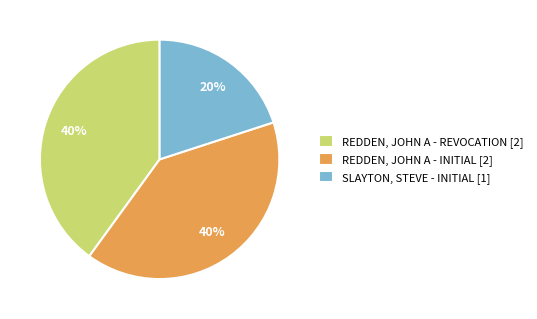

To the nearest percent, what is the combined percentage of REDDEN, JOHN A - REVOCATION [2] and REDDEN, JOHN A - INITIAL [2]?

80%